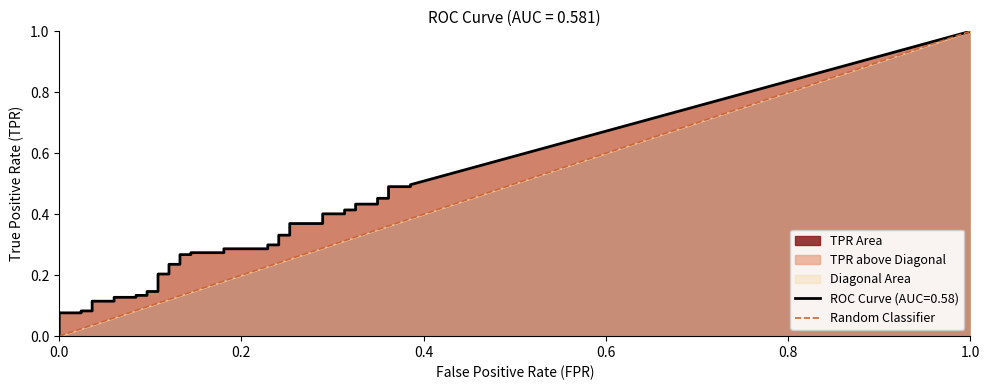

What is the sum of all values?

1